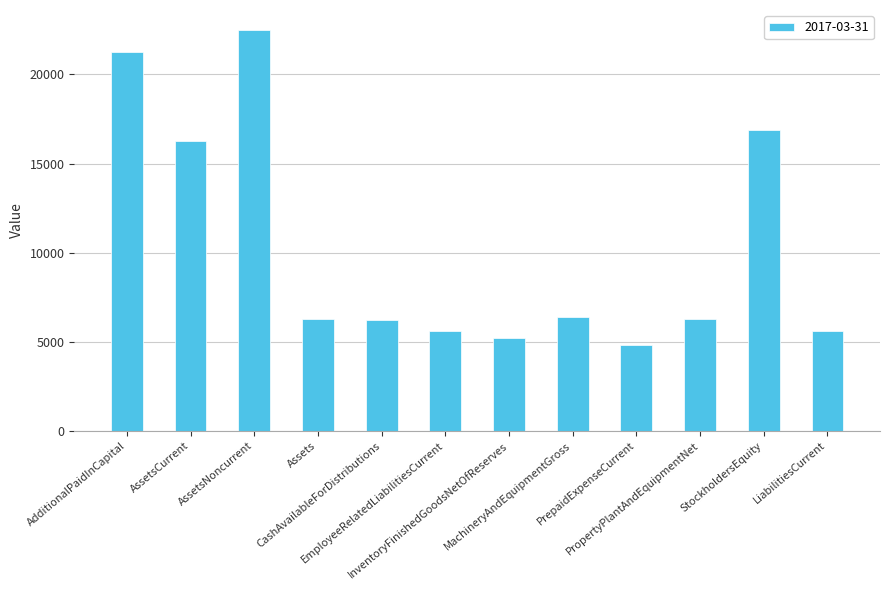

True or false: the data shows 4840 at PrepaidExpenseCurrent.

True